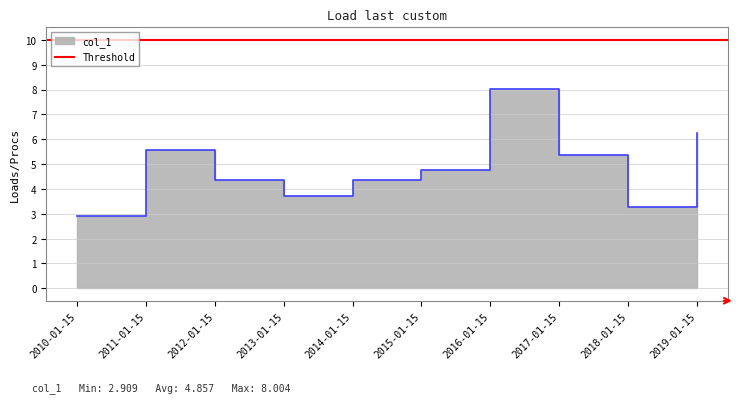

Rank the categories by value from lowest to highest.

2010-01-15, 2018-01-15, 2013-01-15, 2014-01-15, 2012-01-15, 2015-01-15, 2017-01-15, 2011-01-15, 2019-01-15, 2016-01-15